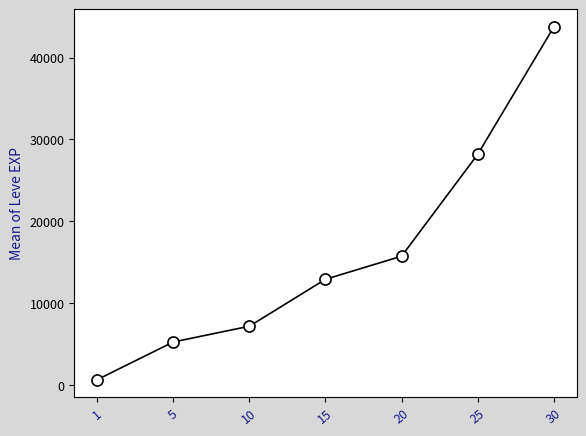

Read the value at 25.

28168